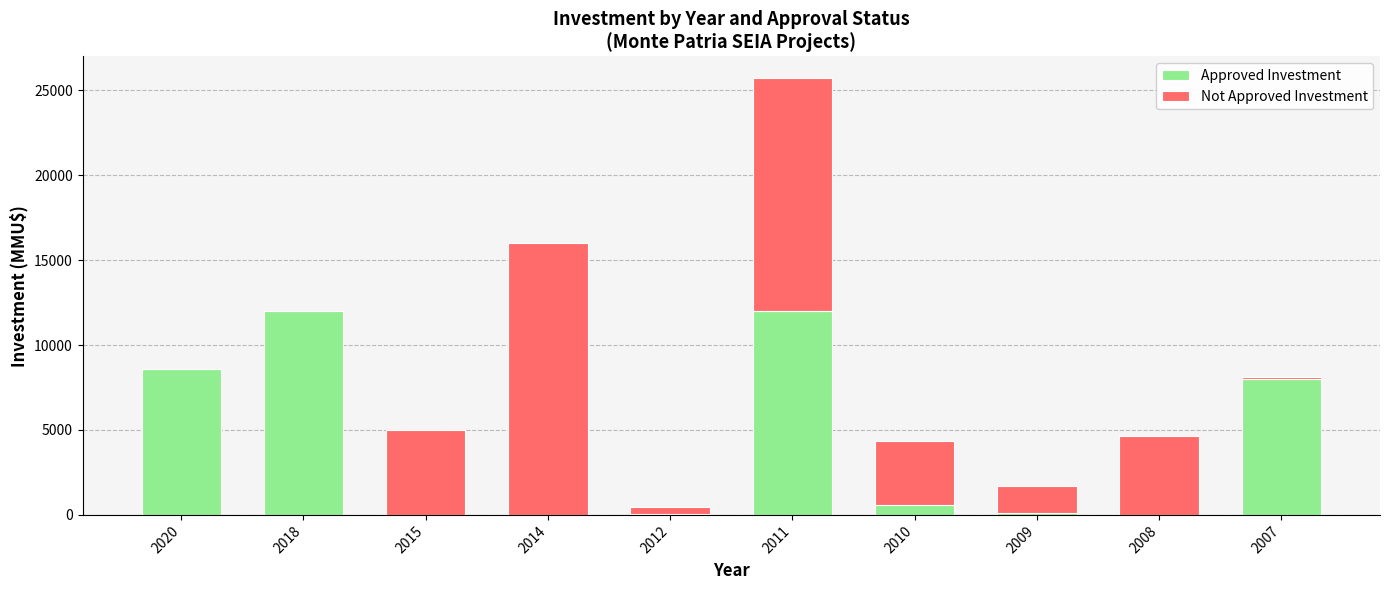

What is the total value across all series at 2018?

12000